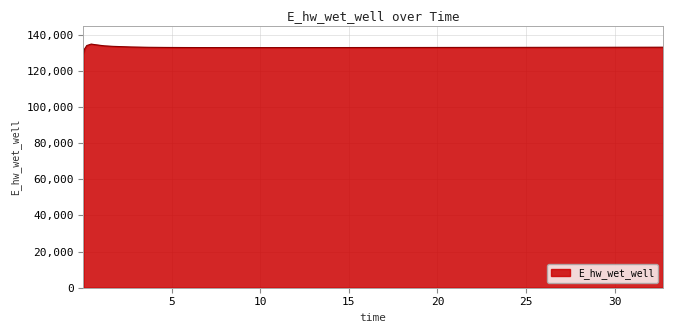

What is the difference between the maximum and minimum values?

5643.9